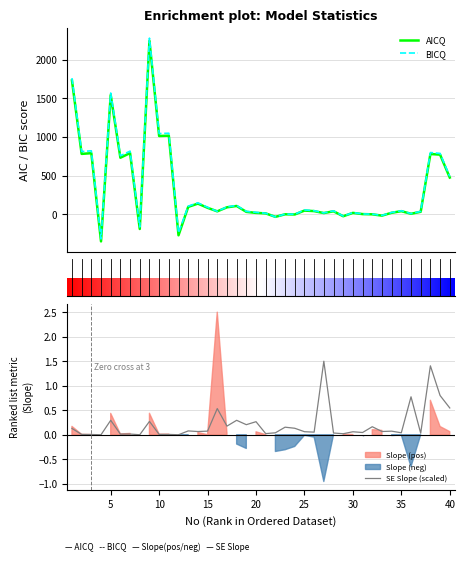

At which category is the sum across all series the highest?

9